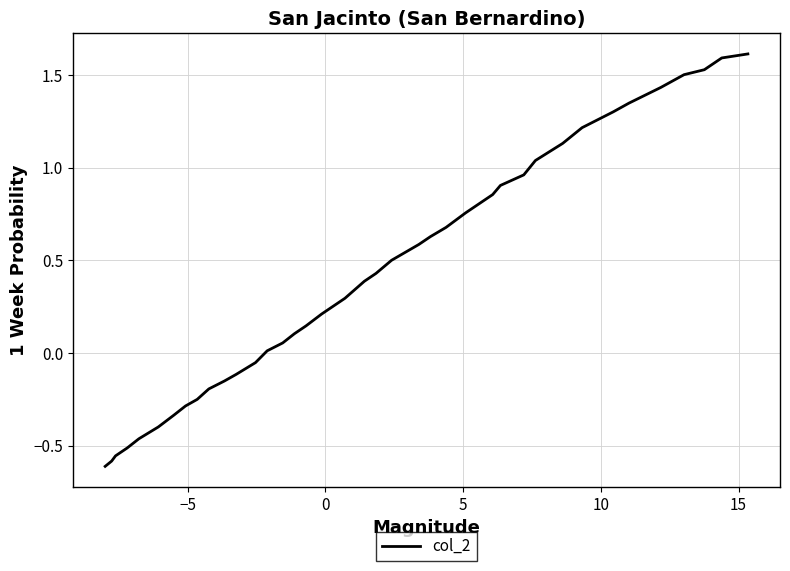

What is the maximum value shown in the chart?

1.6